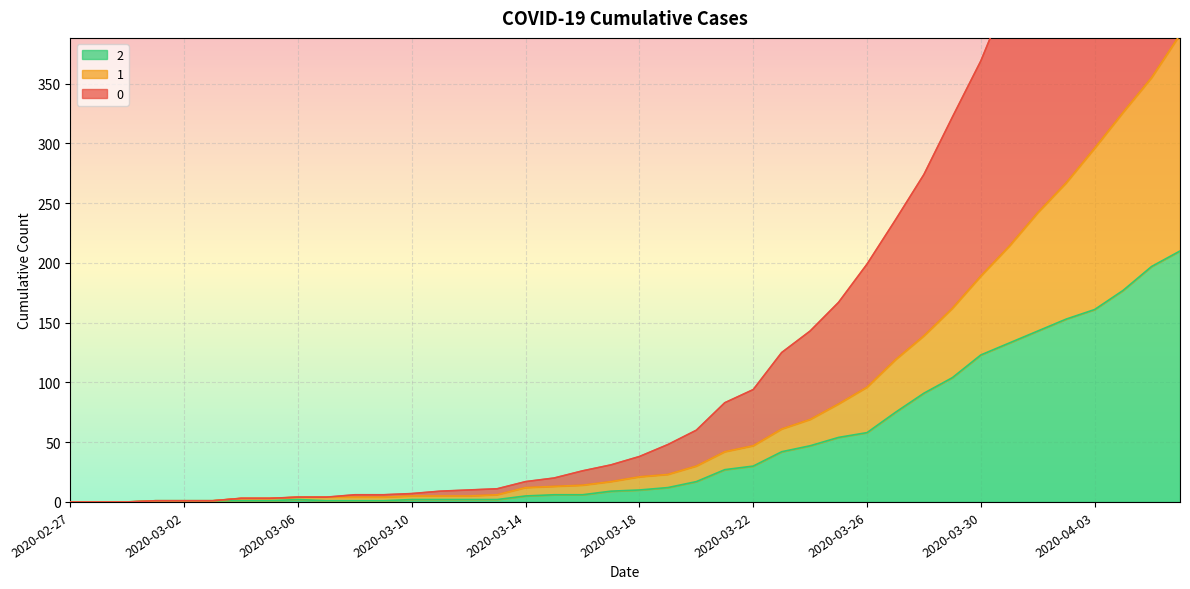

True or false: 1 and 0 cross at least once.

False